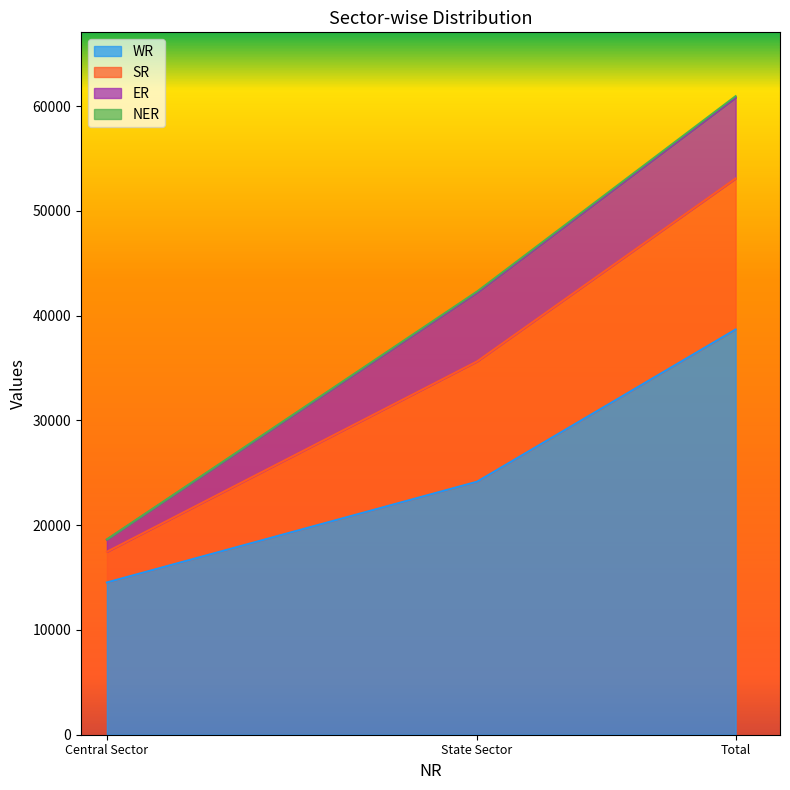

What is the value of the WR point at the 2nd from the left?

24144